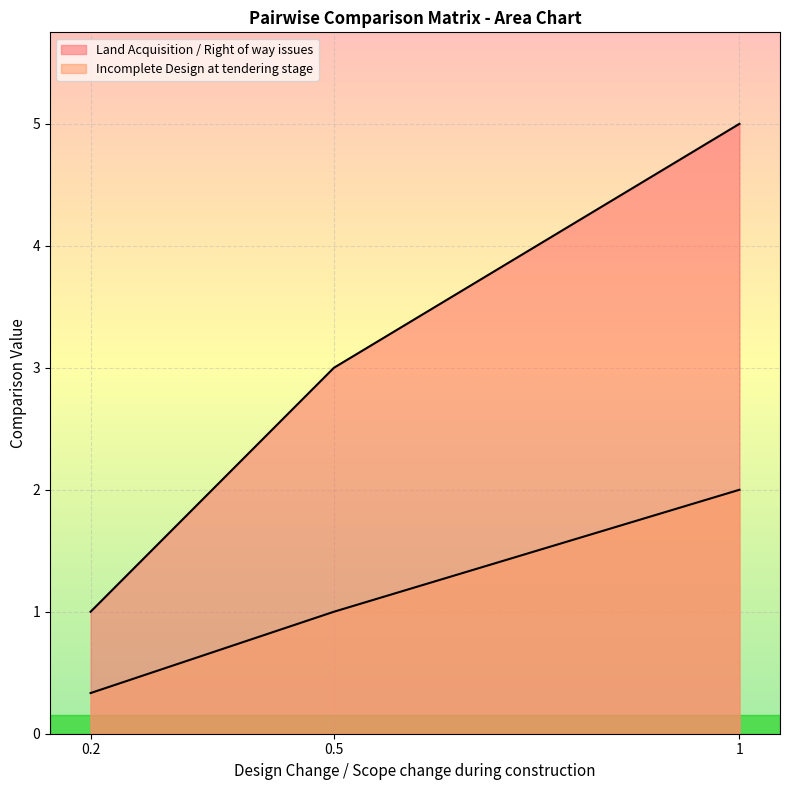

What is the approximate value of Land Acquisition / Right of way issues at 0.2?

1.0